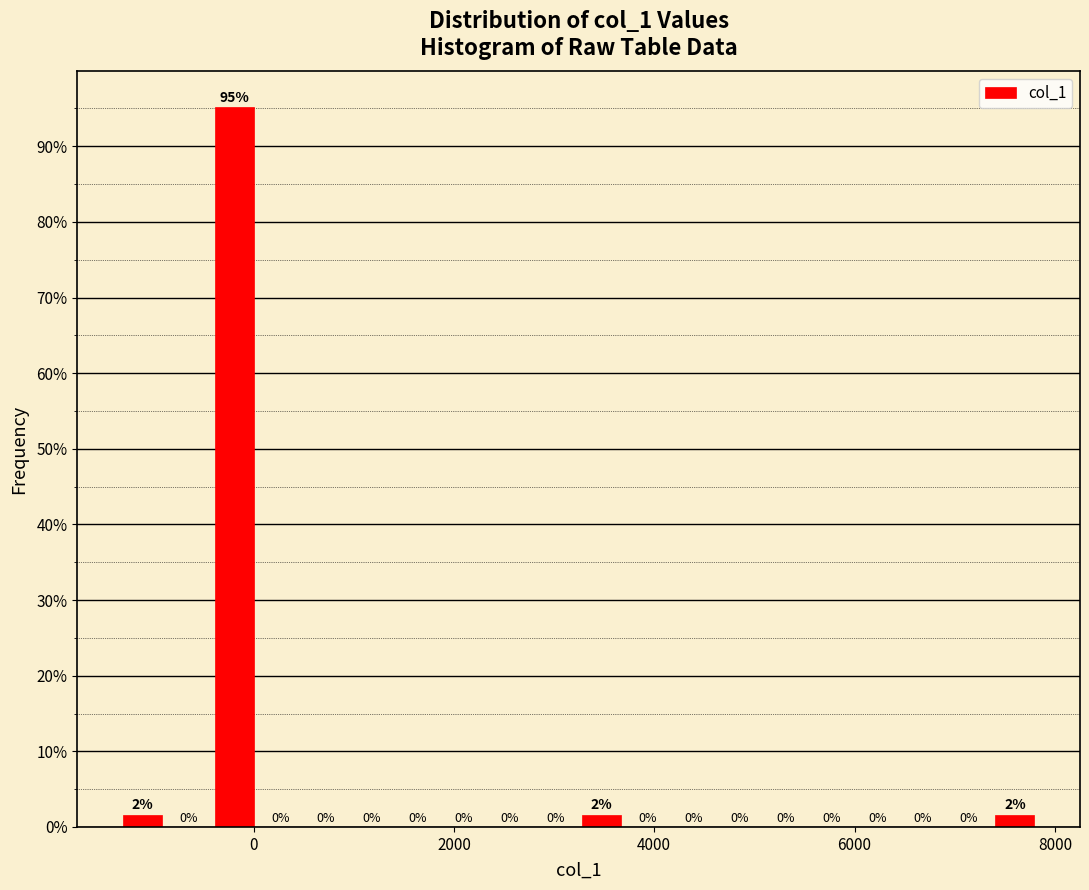

Read against the x-axis, roughly where is the centre of the tallest bar?

-200